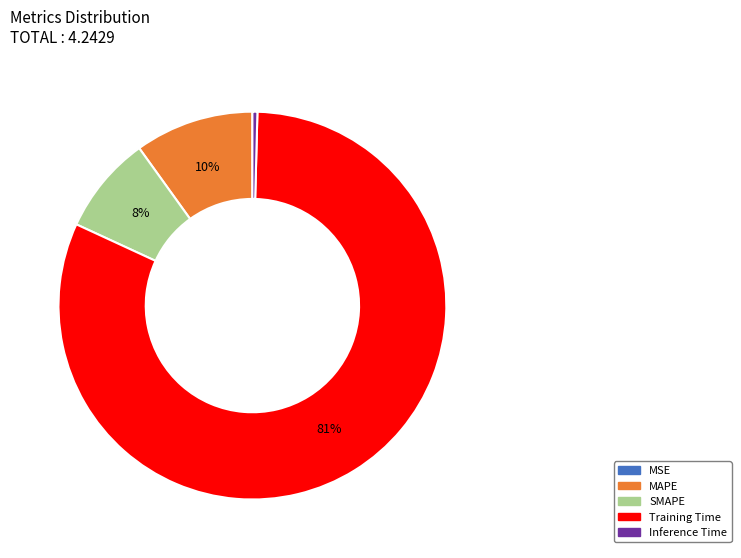

Is the sum of Training Time and MAPE greater than half?

Yes